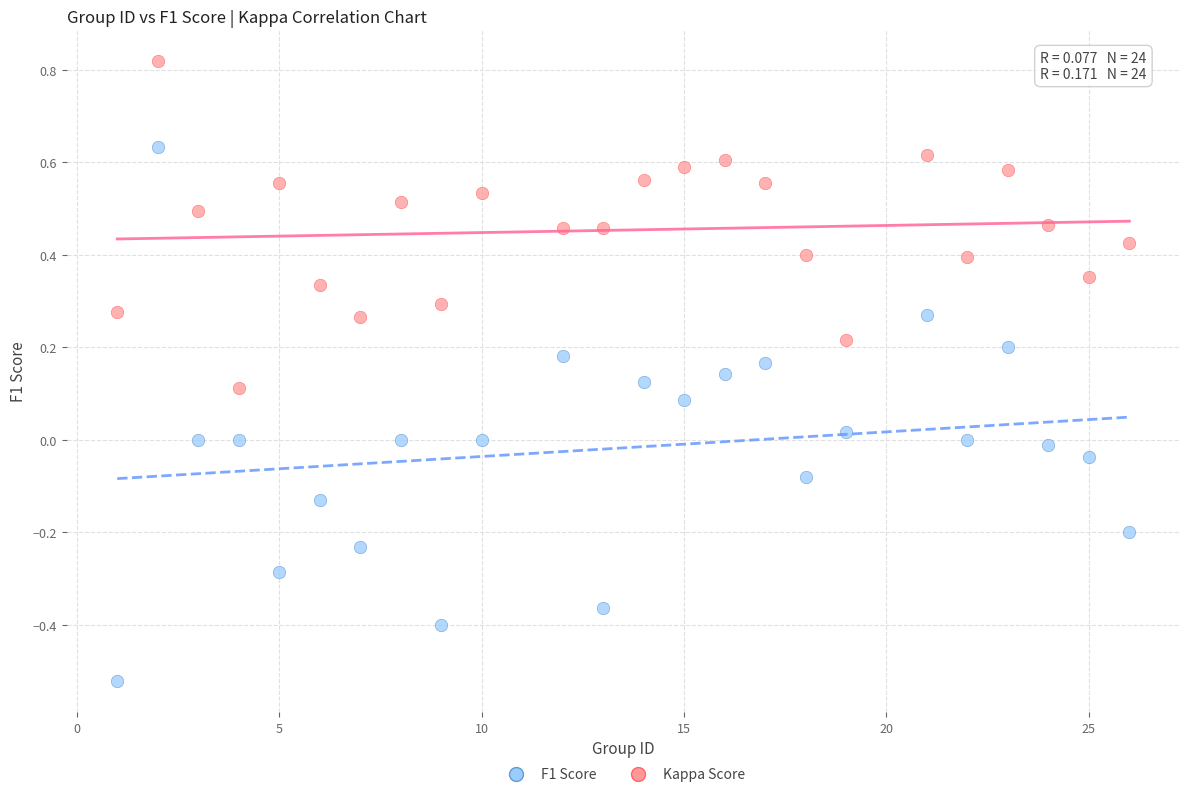

Which series contains the highest Y value?

F1 Score